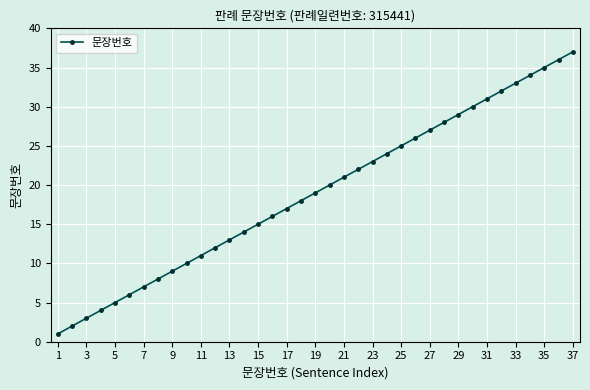

True or false: the data has more than 1 interior local peaks.

False